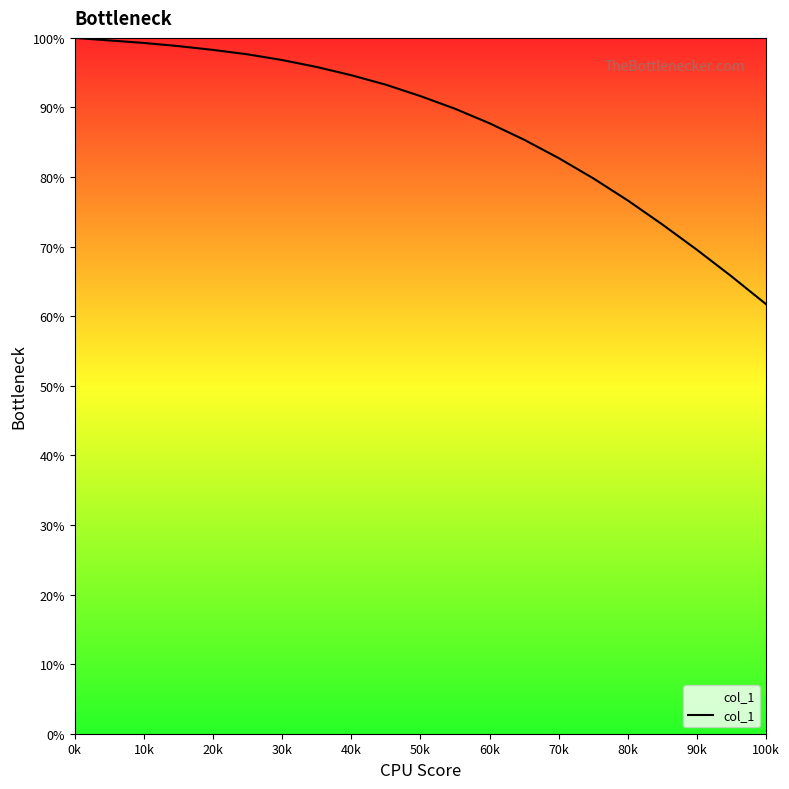

What is the minimum value shown in the chart?

61.7